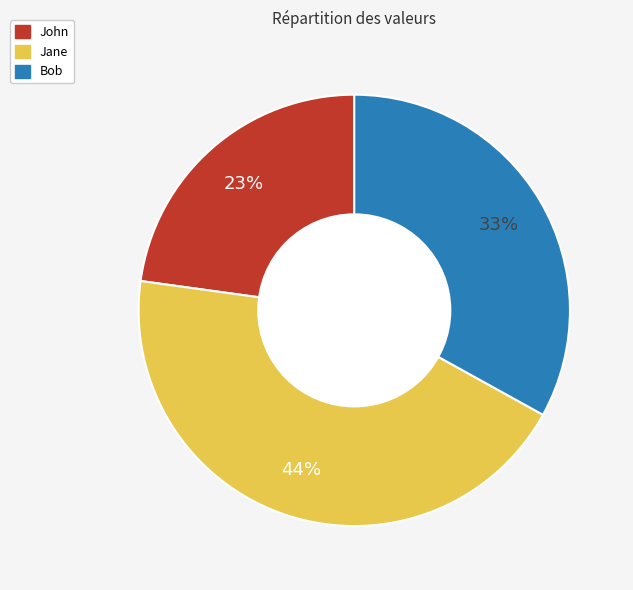

To the nearest percent, what is the combined percentage of John and Jane?

67%